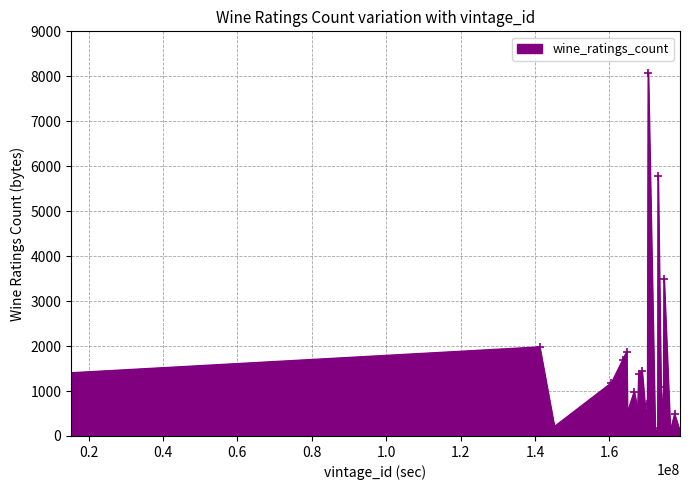

True or false: the data has more than 0 interior local peaks.

True